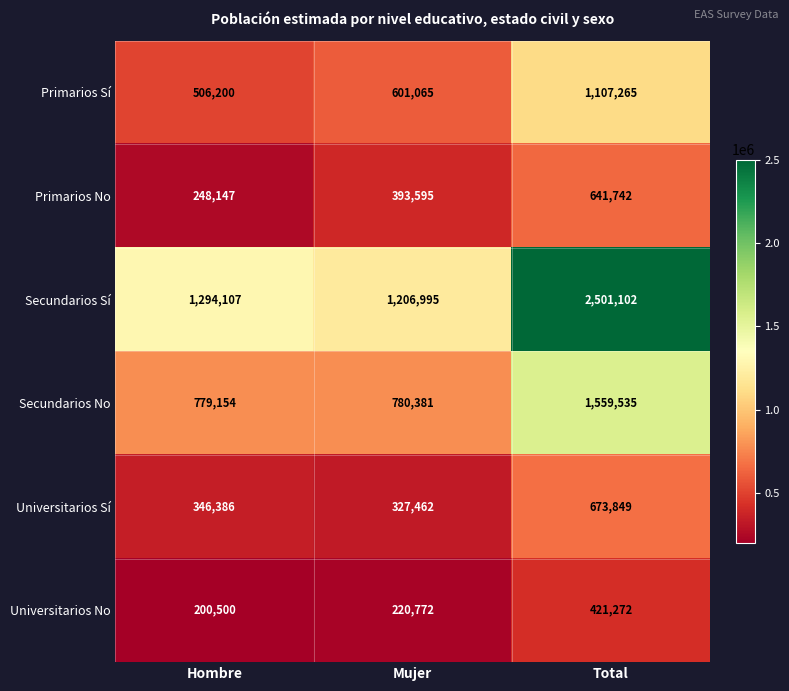

How many data points in Secundarios Sí are less than 1294107?

1